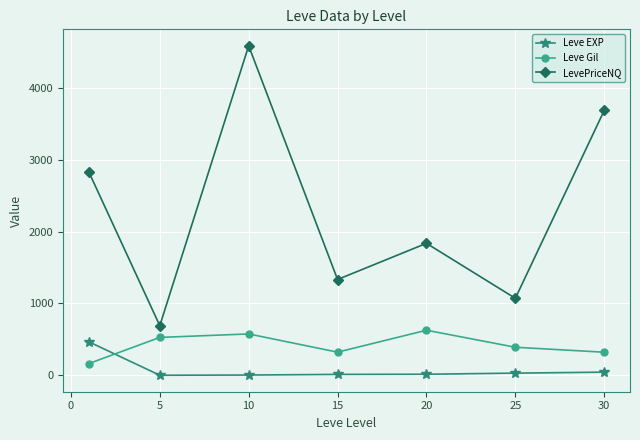

True or false: Leve EXP and LevePriceNQ intersect in this chart.

False